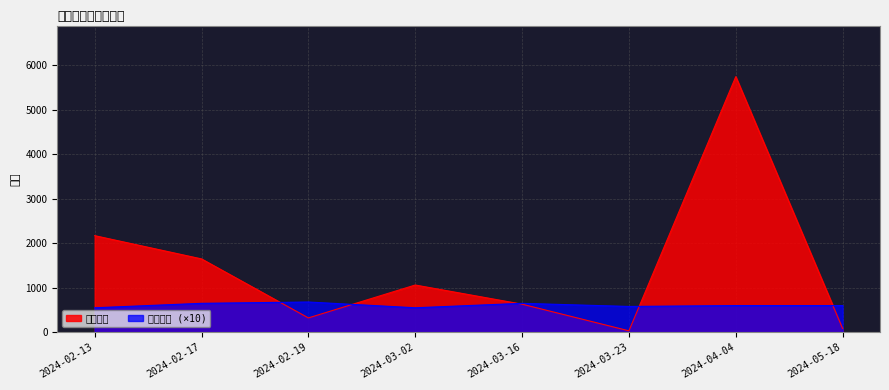

Rank the series by their average value, from lowest to highest.

最低票价 (×10), 想去人数